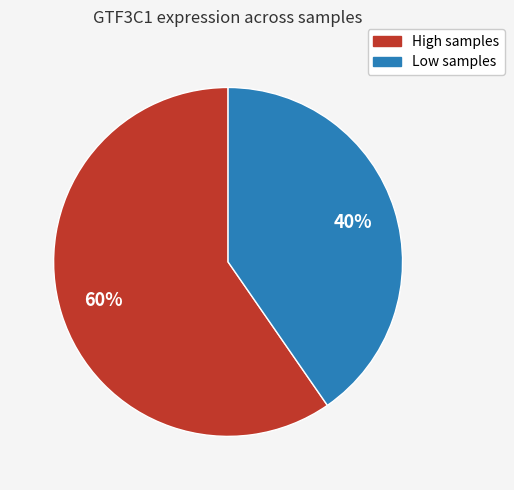

To the nearest percent, what is the average slice percentage?

50%